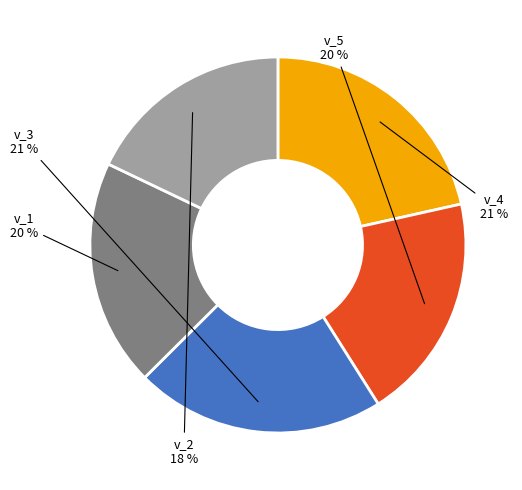

How many segments does this pie chart have?

5